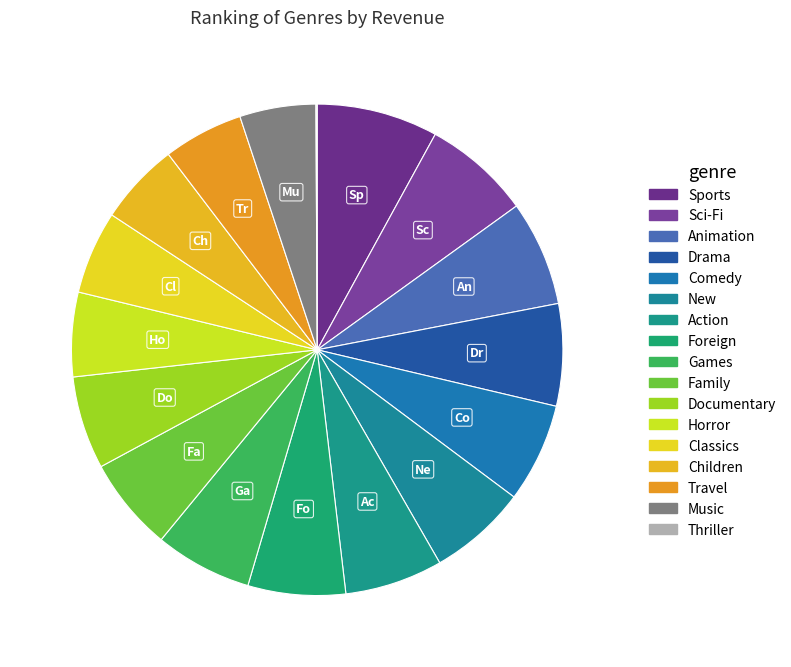

Is it true that Horror is 6% of the pie?

True